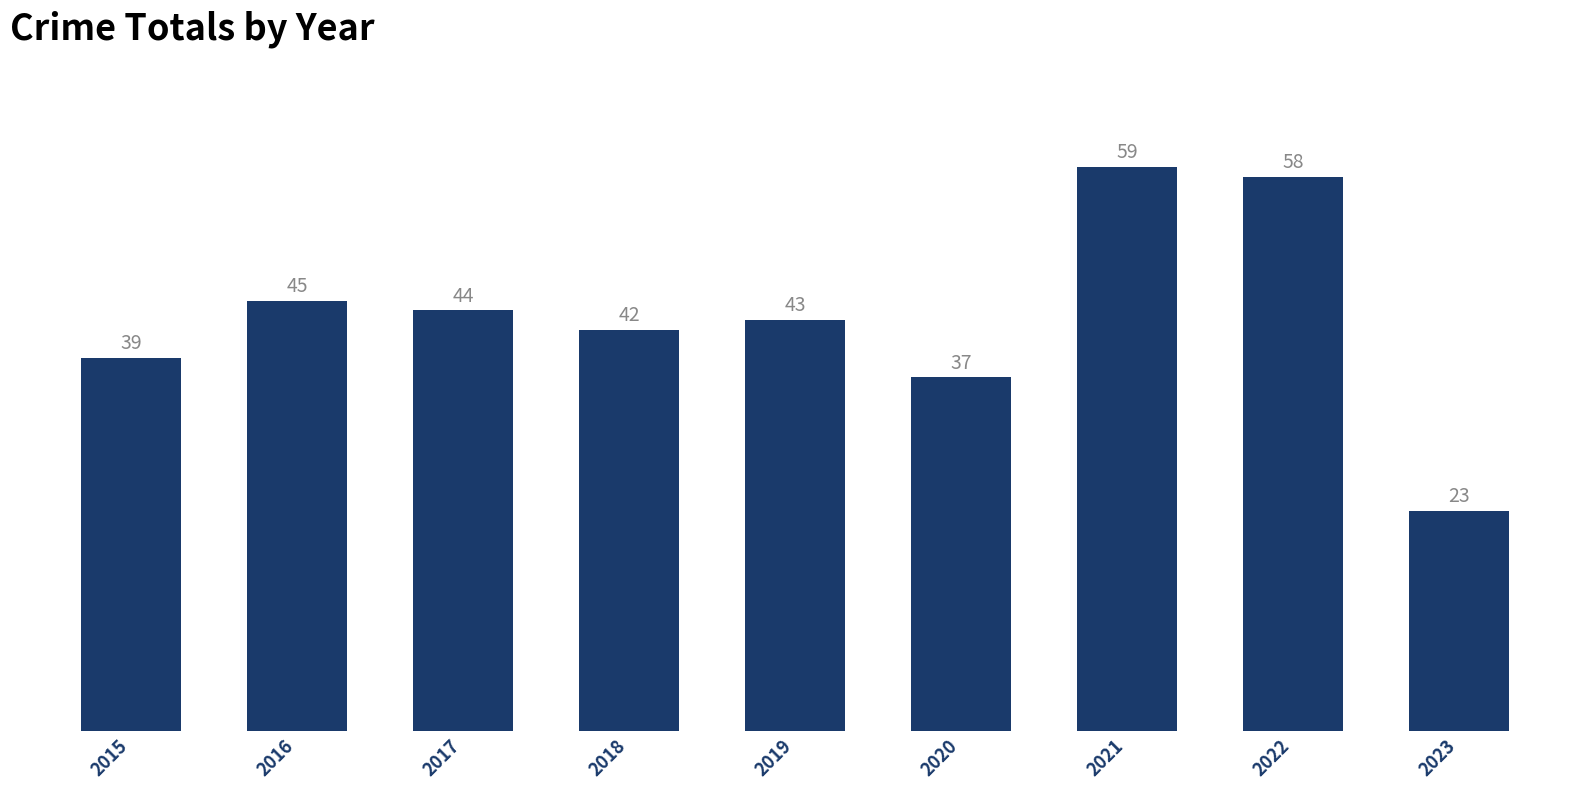

Reading right to left, extract all data points from this chart.

23	58	59	37	43	42	44	45	39